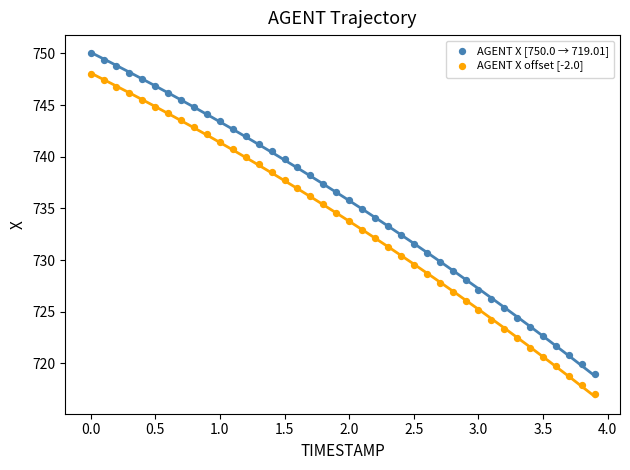

Which series contains the highest Y value?

AGENT X [750.0 → 719.01]